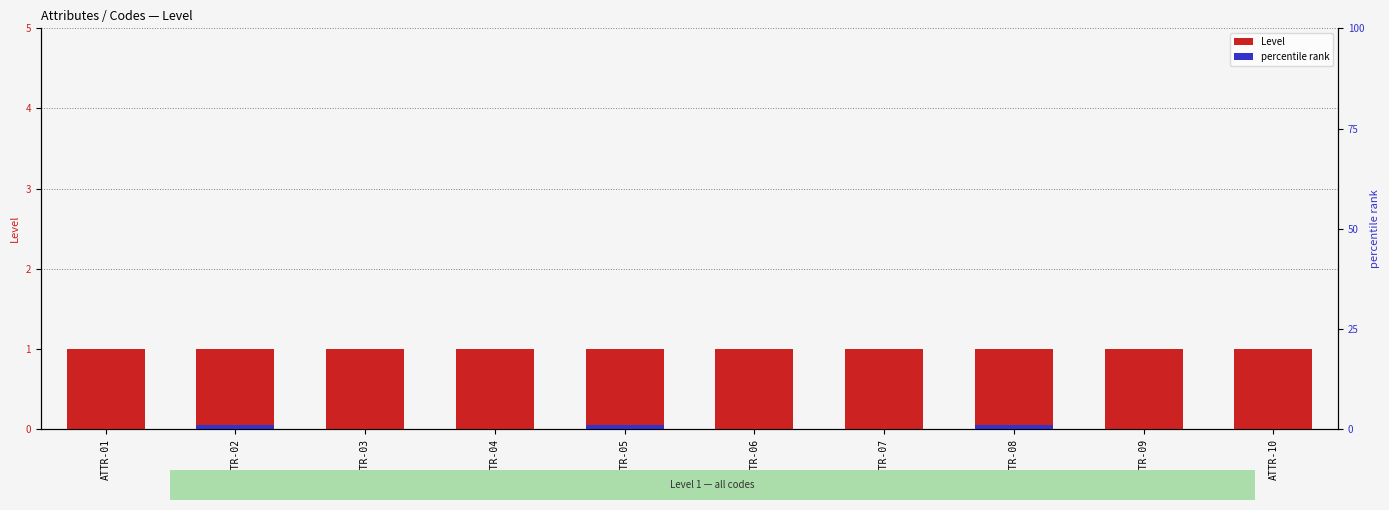

What is the sum of all Level values?

10.0